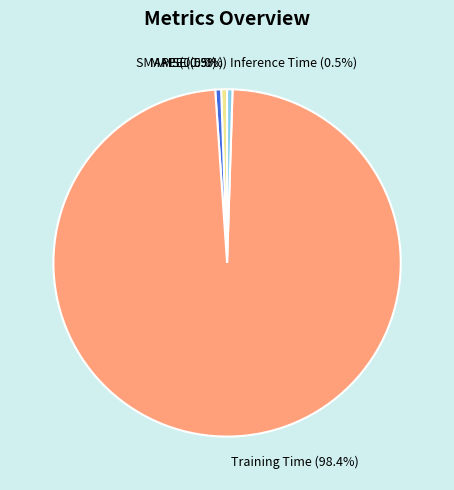

Between MAPE and Training Time, which is larger?

Training Time